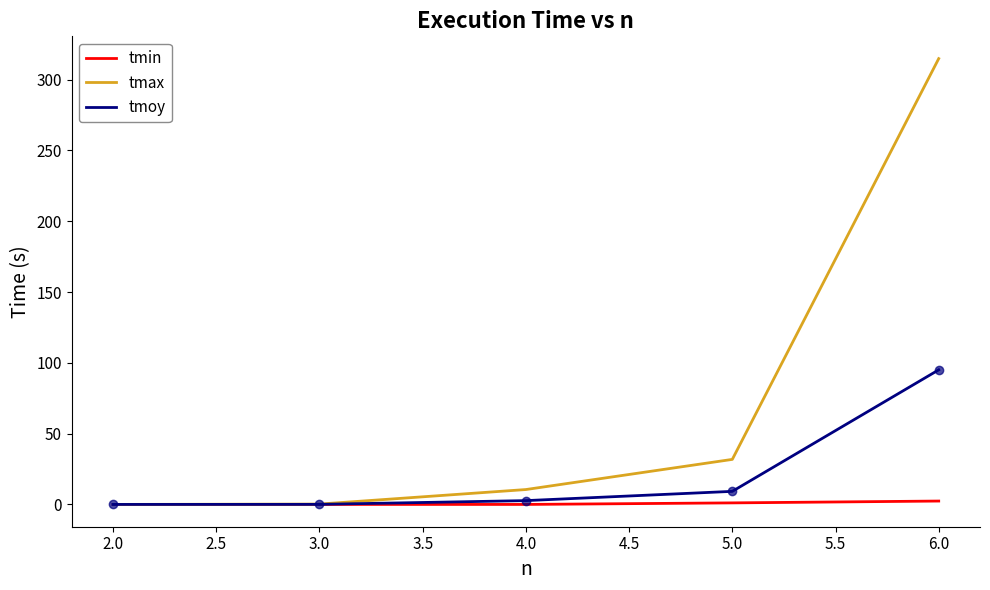

Which series has the largest total across all categories?

tmax